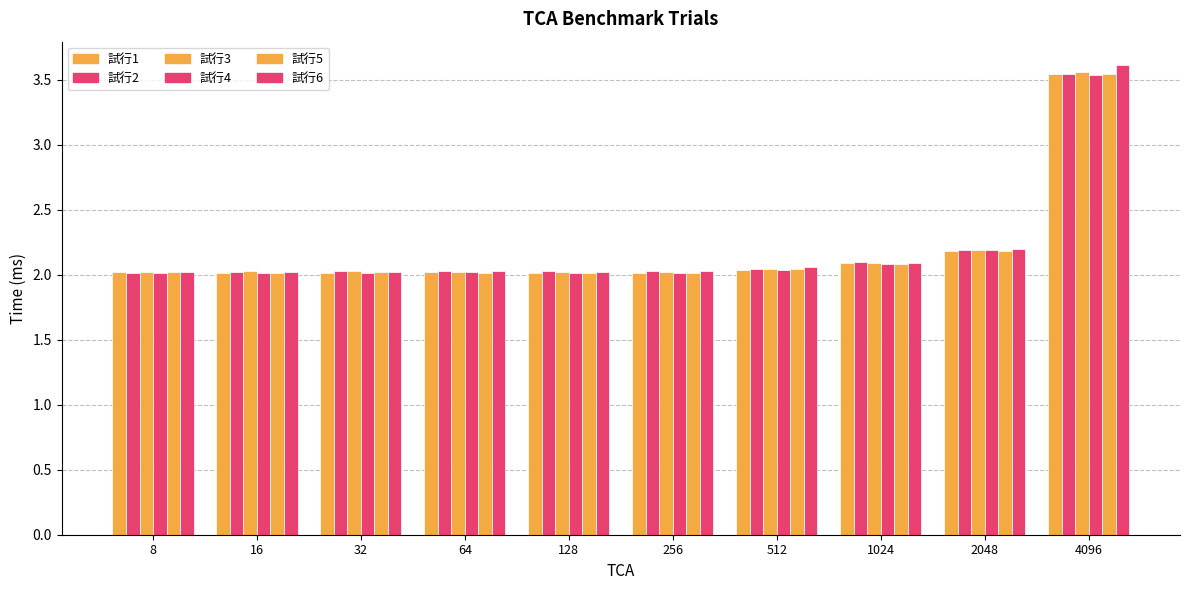

The value of 試行4 at 32 is 1.3. True or false?

False